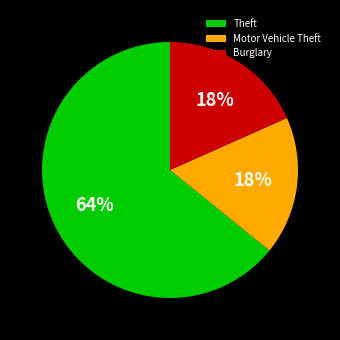

To the nearest percent, what is the combined percentage of Motor Vehicle Theft and Theft?

82%